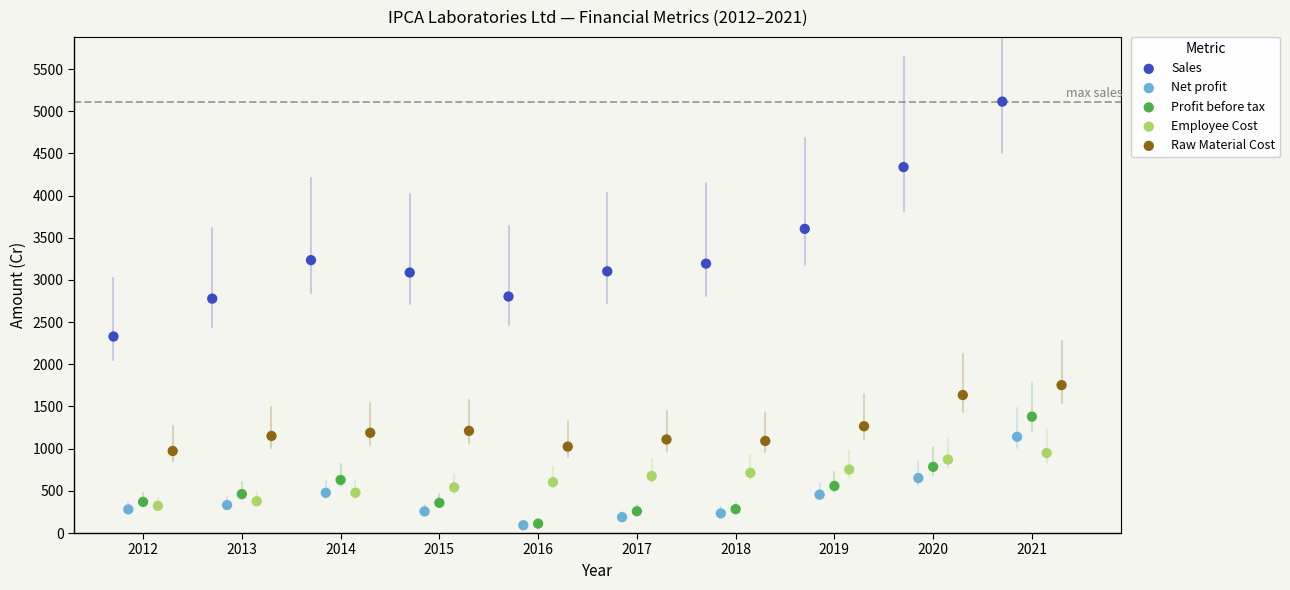

What are all the series names shown in the legend?

Sales, Net profit, Profit before tax, Employee Cost, Raw Material Cost